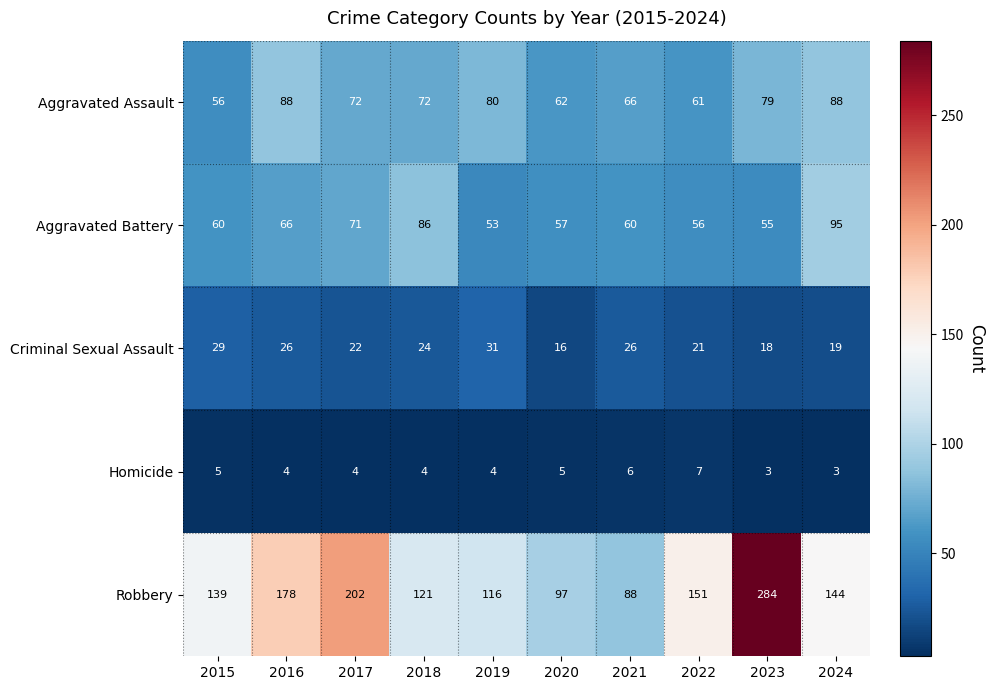

Read the Criminal Sexual Assault value at 2016, to the nearest 10.

30